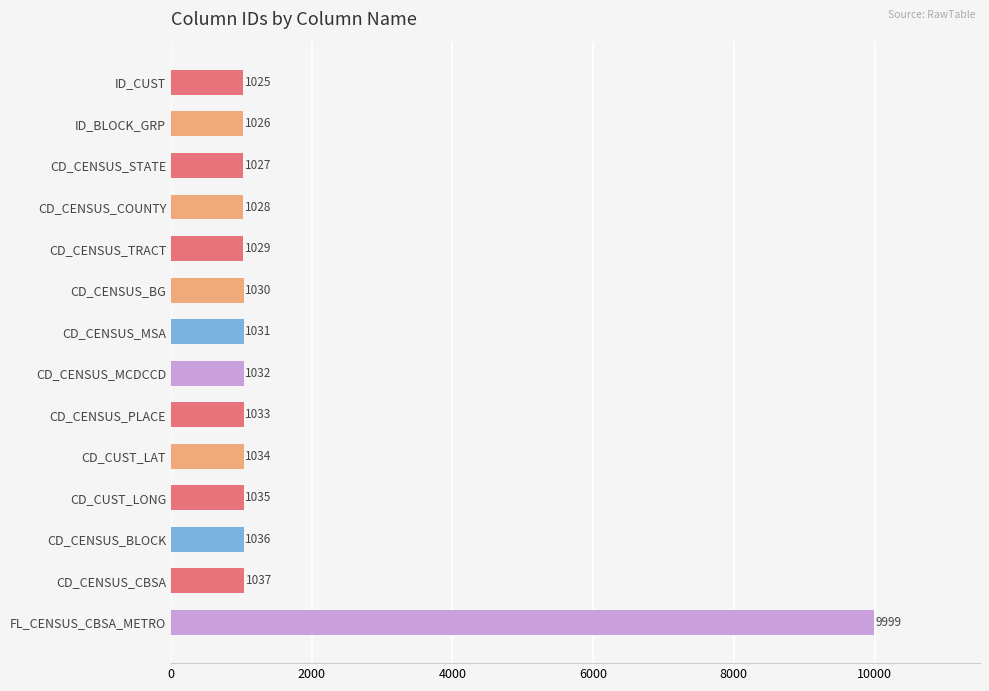

List the labels in order of value, smallest first.

ID_CUST, ID_BLOCK_GRP, CD_CENSUS_STATE, CD_CENSUS_COUNTY, CD_CENSUS_TRACT, CD_CENSUS_BG, CD_CENSUS_MSA, CD_CENSUS_MCDCCD, CD_CENSUS_PLACE, CD_CUST_LAT, CD_CUST_LONG, CD_CENSUS_BLOCK, CD_CENSUS_CBSA, FL_CENSUS_CBSA_METRO